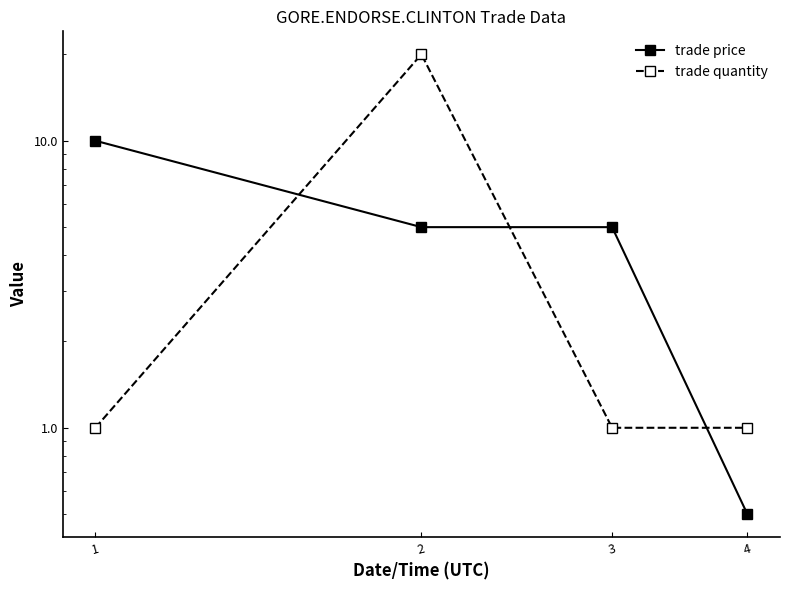

The value of trade price at 4 is 0.5. True or false?

True